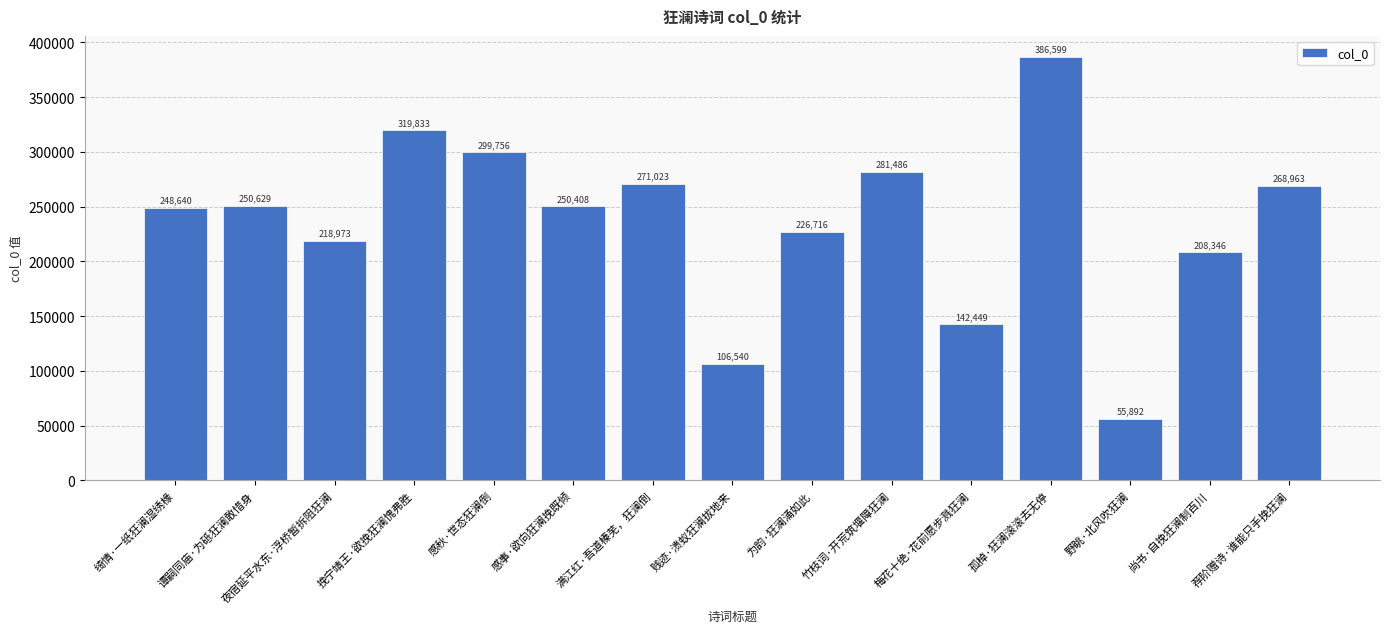

What is the difference between the second highest and minimum values?

263941